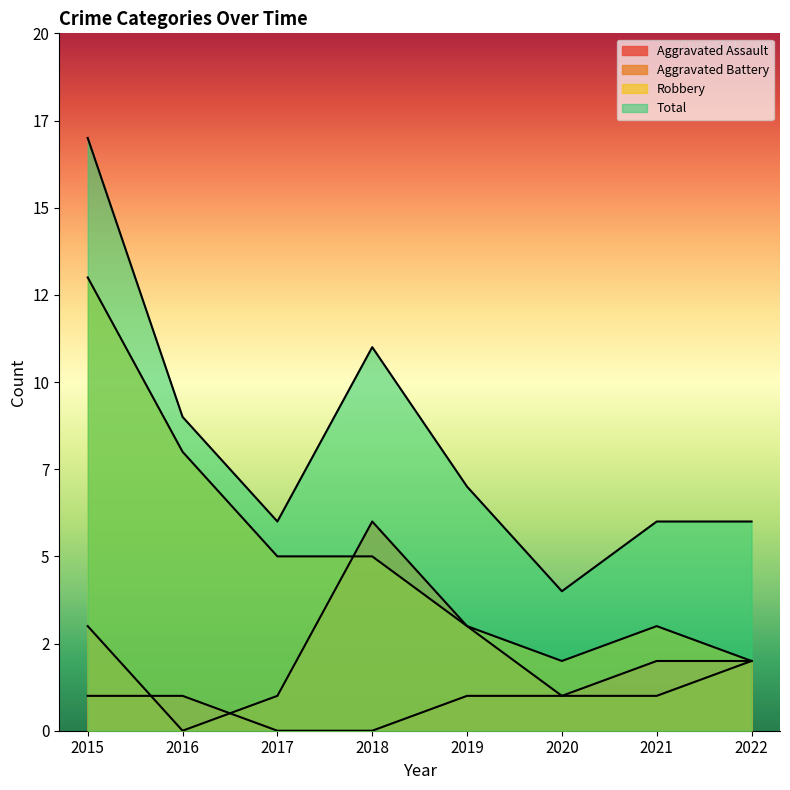

How many times do Aggravated Assault and Aggravated Battery cross each other?

2